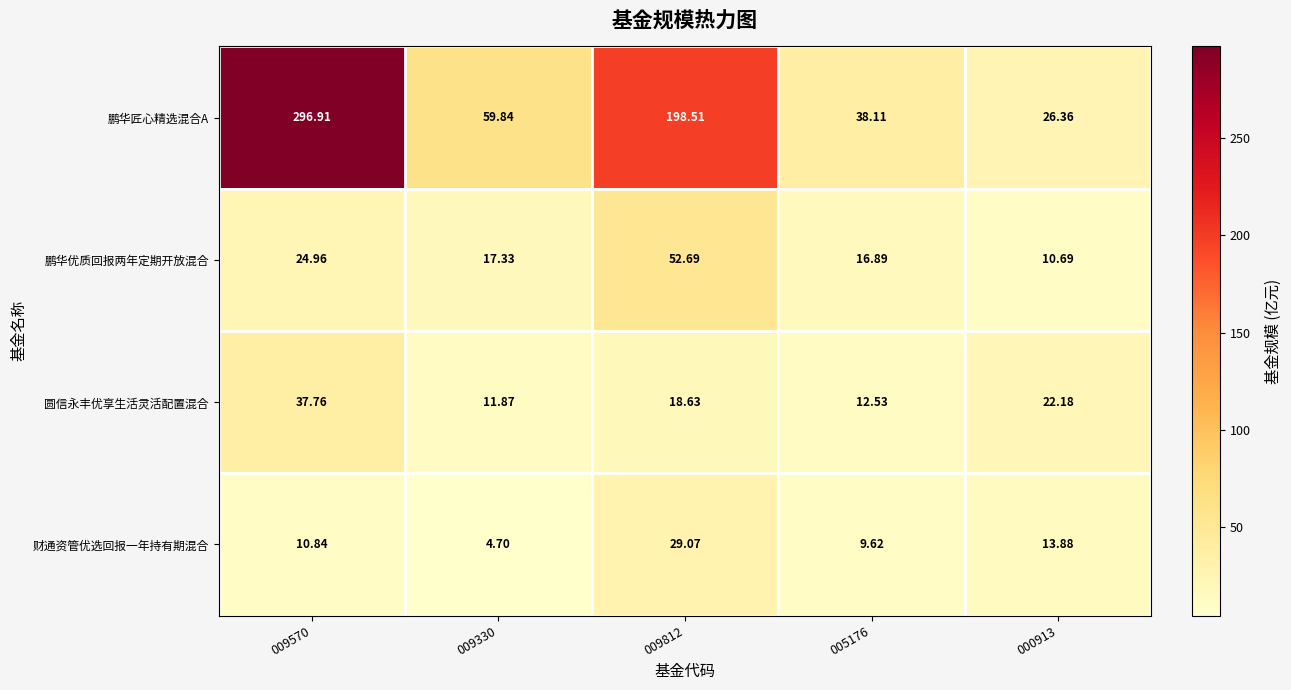

What is the maximum value shown in the chart?

296.9